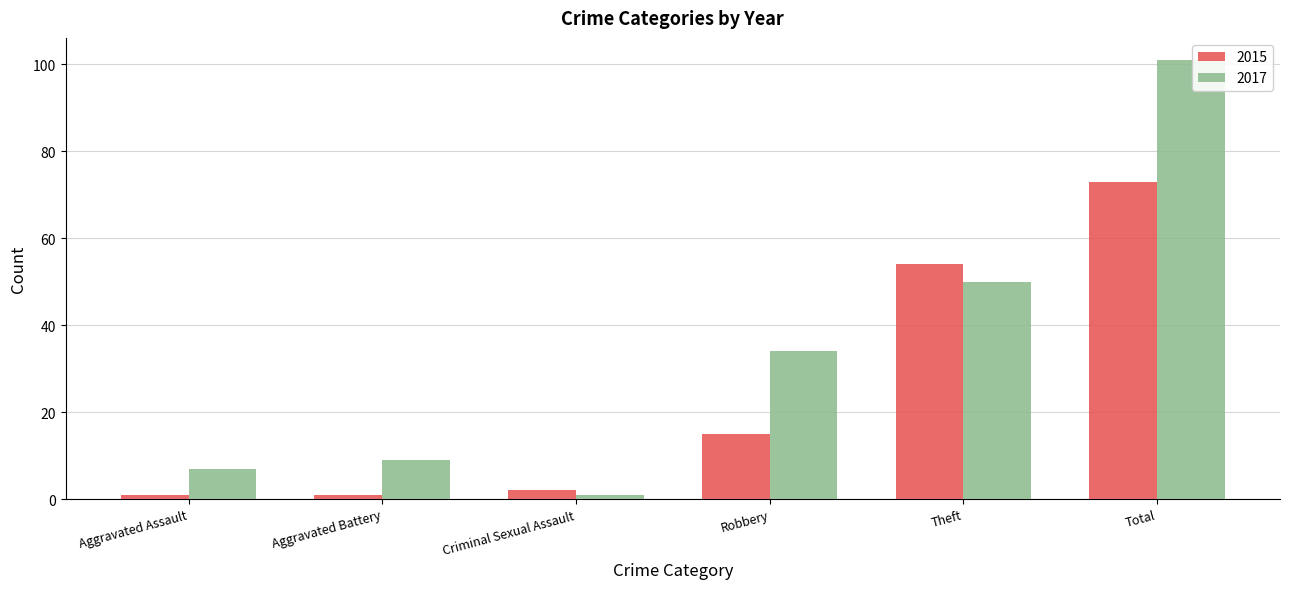

What is the highest value of the 2015 series?

73